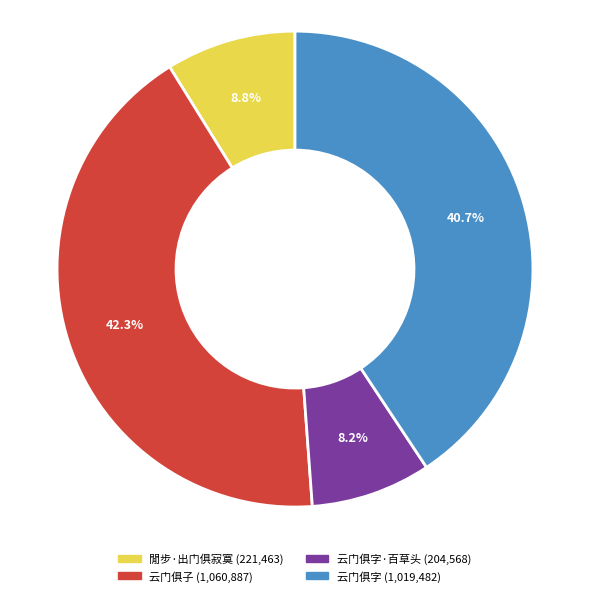

Does any single category account for the majority?

No